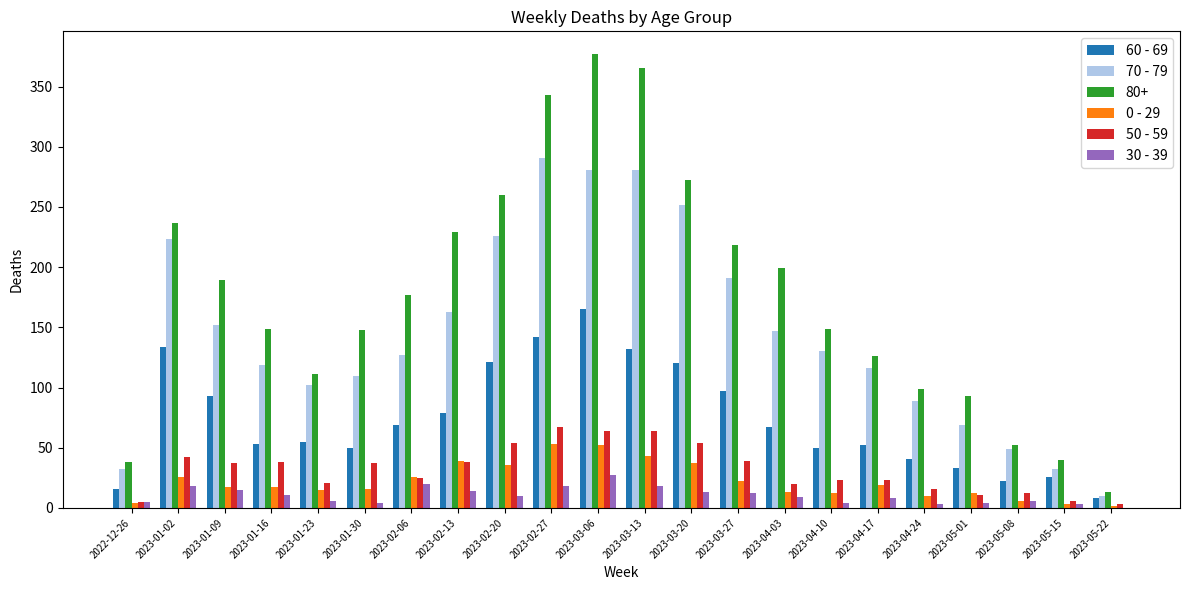

The 50 - 59 series shows 34 at 2023-01-23. True or false?

False